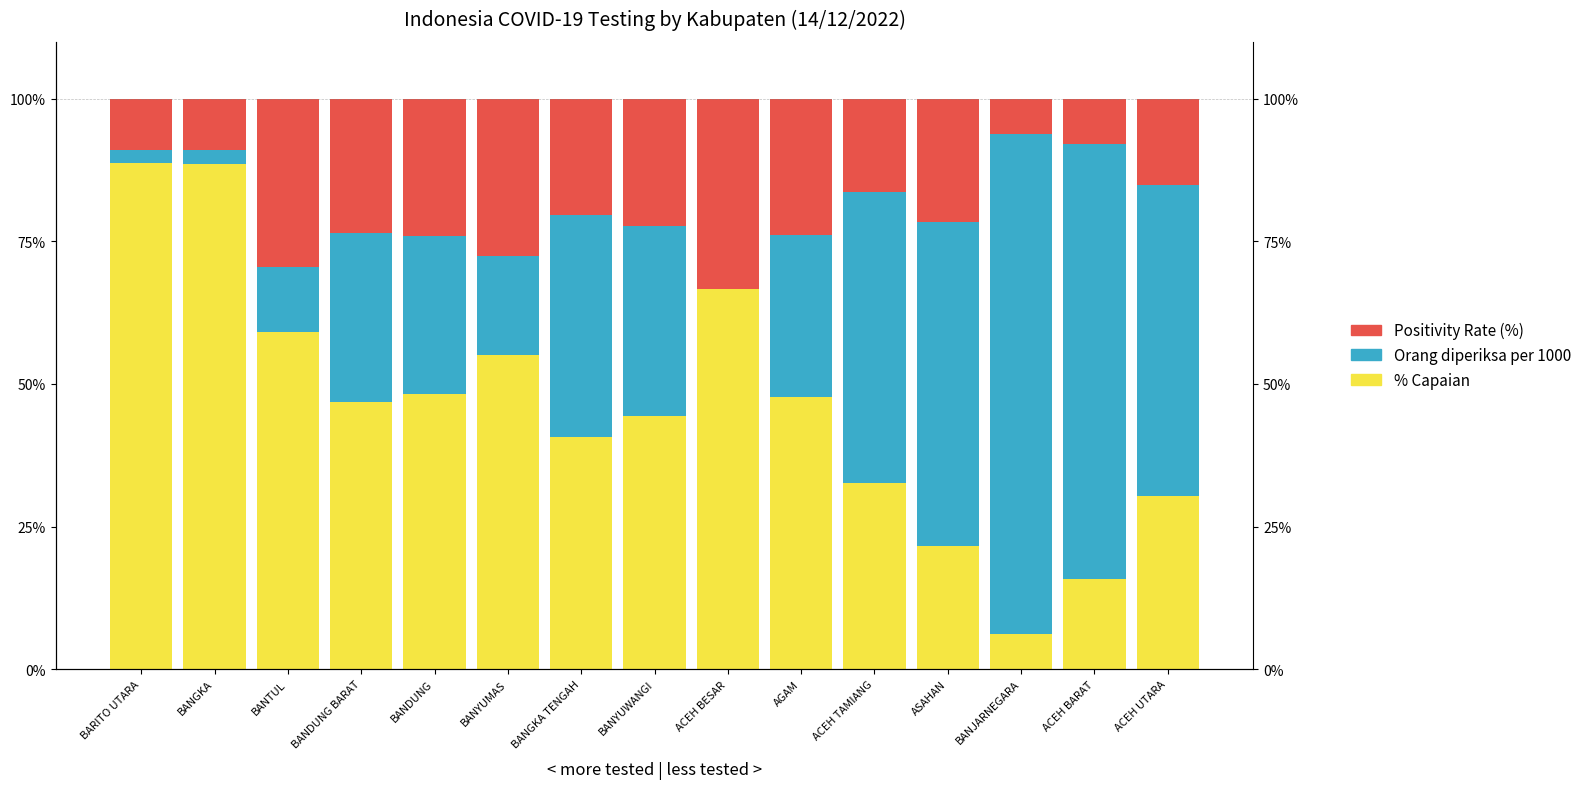

Is it true that Orang diperiksa per 1000 equals 28.4 at AGAM?

True